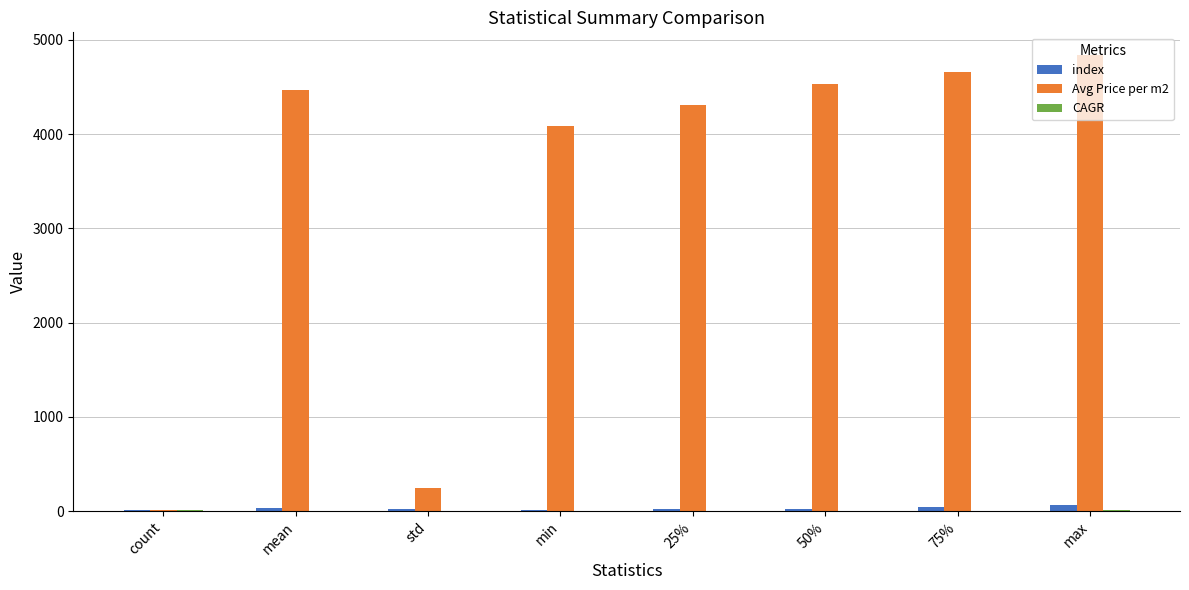

Is the value of index at 75% greater than the value of Avg Price per m2 at 25%?

No